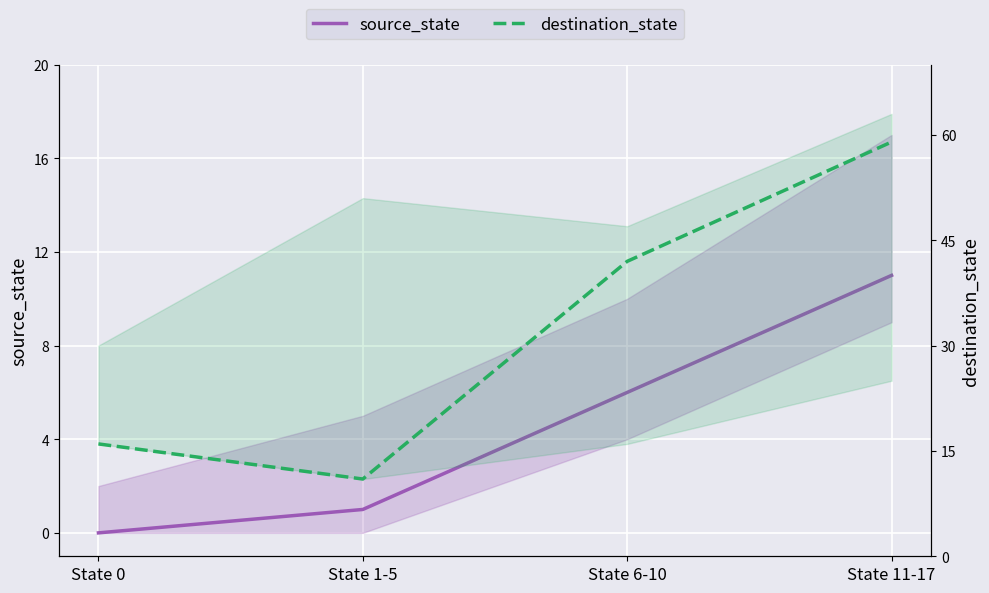

At which category does destination_state reach its first local valley?

State 1-5